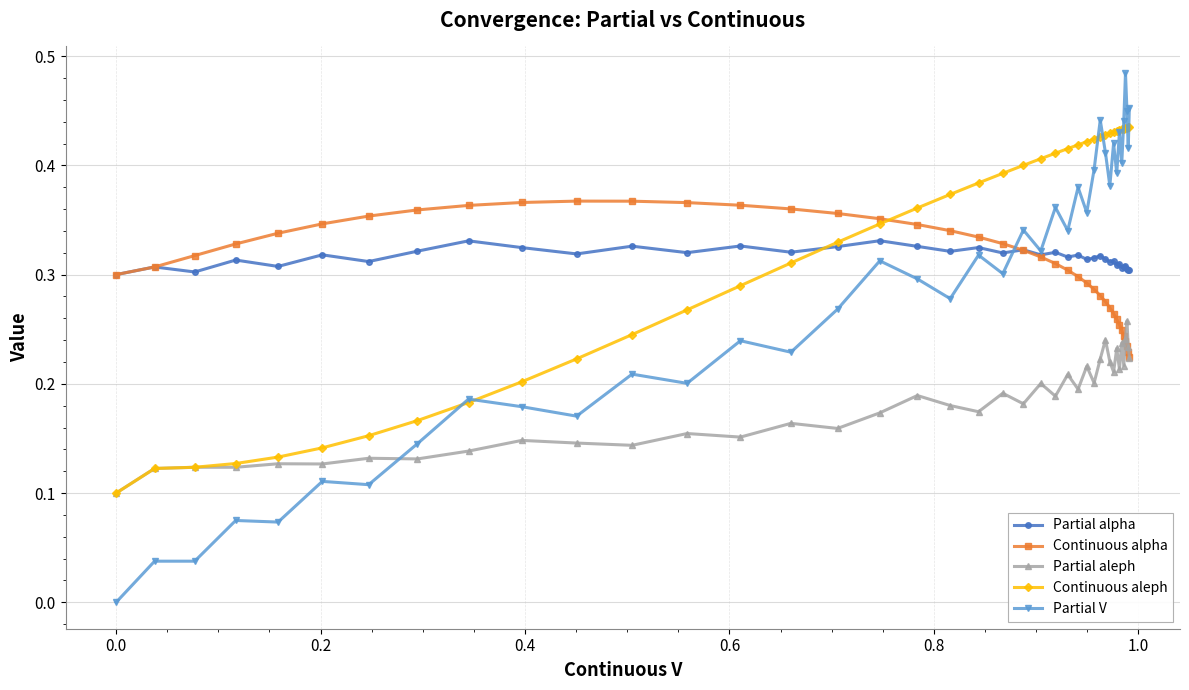

Which series has the largest range (max minus min)?

Partial V